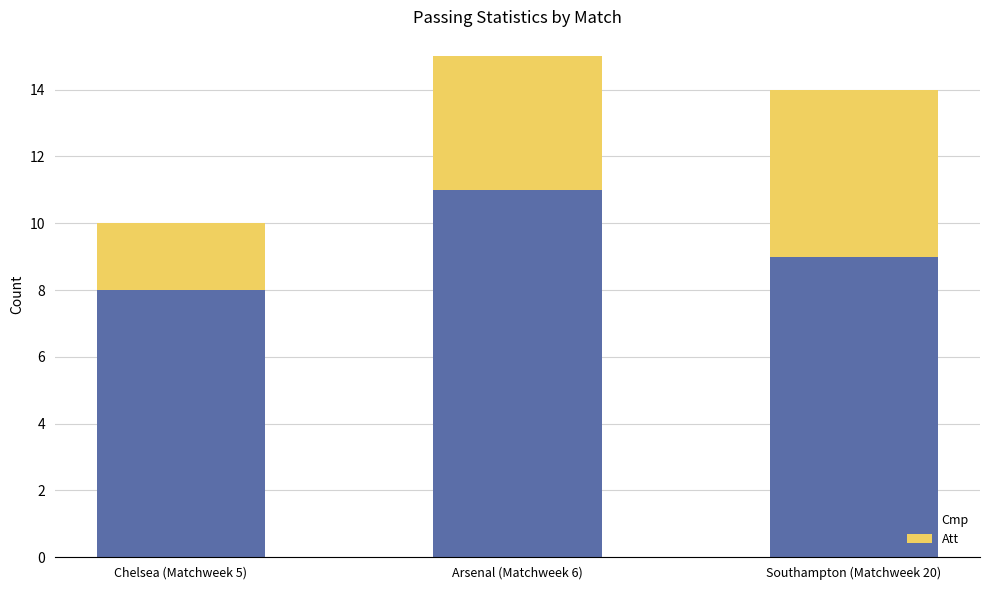

Reading left to right, transcribe the values for Cmp.

Chelsea (Matchweek 5)=8	Arsenal (Matchweek 6)=11	Southampton (Matchweek 20)=9